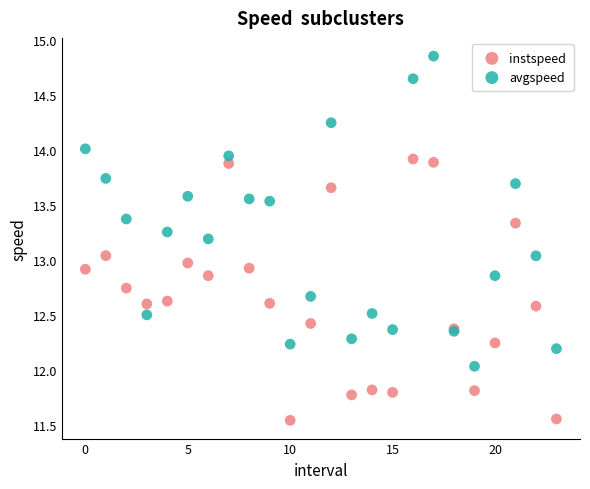

Which series has the largest Y range (max minus min)?

avgspeed